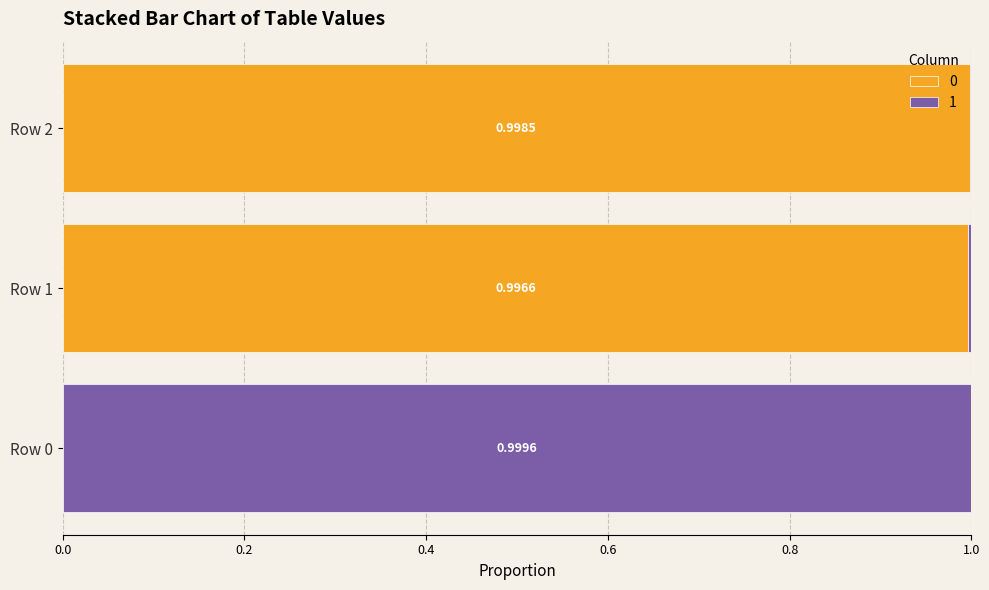

What is the total value across all series at Row 2?

1.0